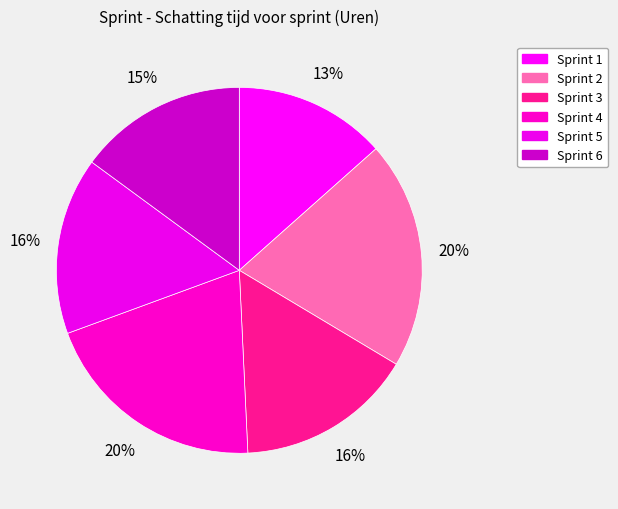

Count the number of slices in the pie.

6